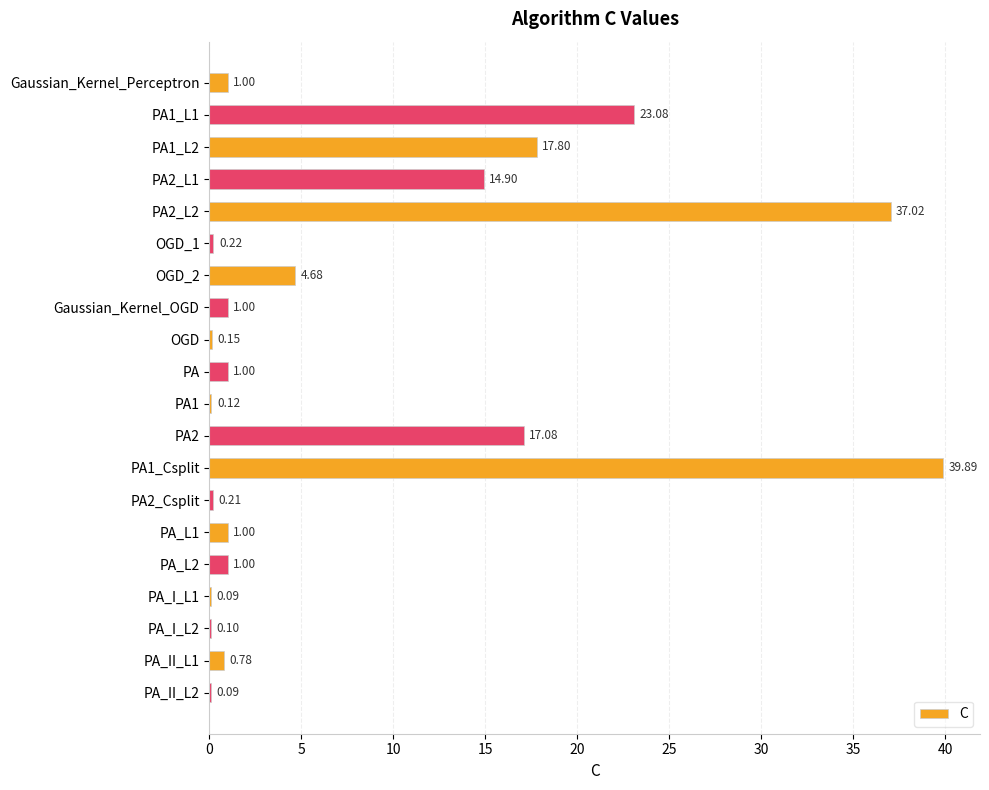

Which has a higher value, OGD_1 or PA2?

PA2